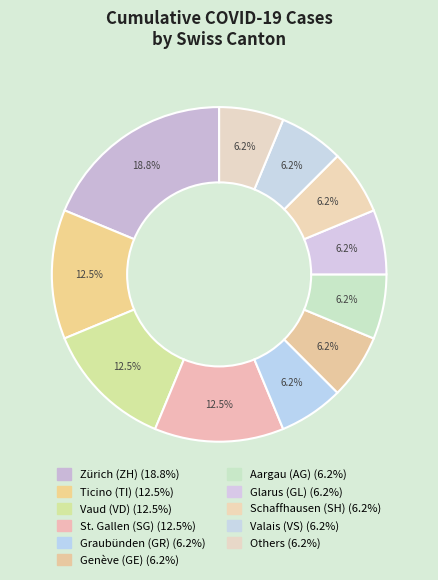

Is there any slice that represents more than half of the pie?

No